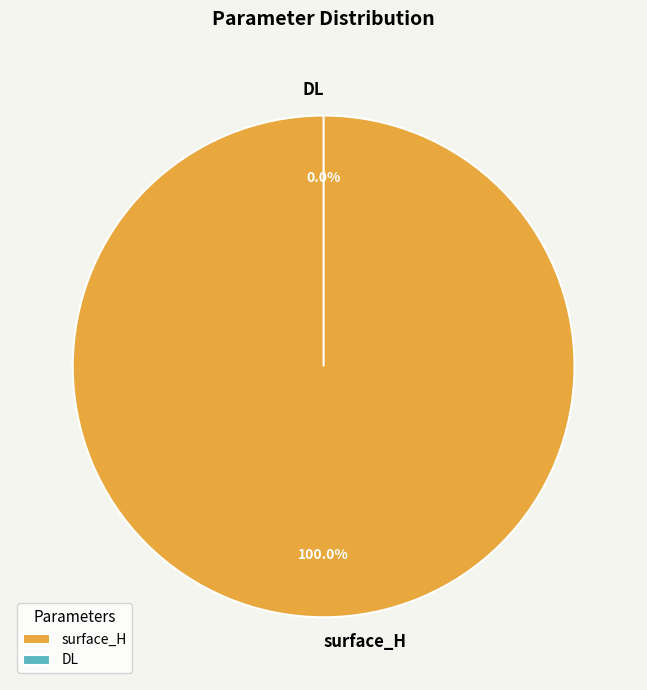

Which slice is the largest?

surface_H